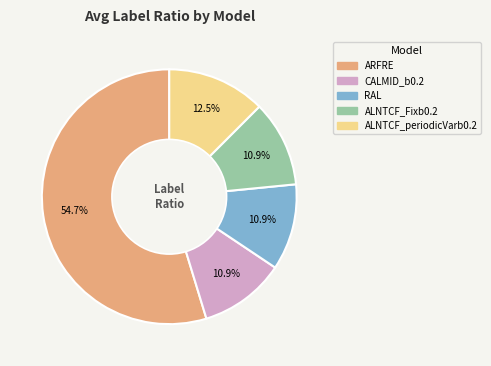

Count the number of slices in the pie.

5